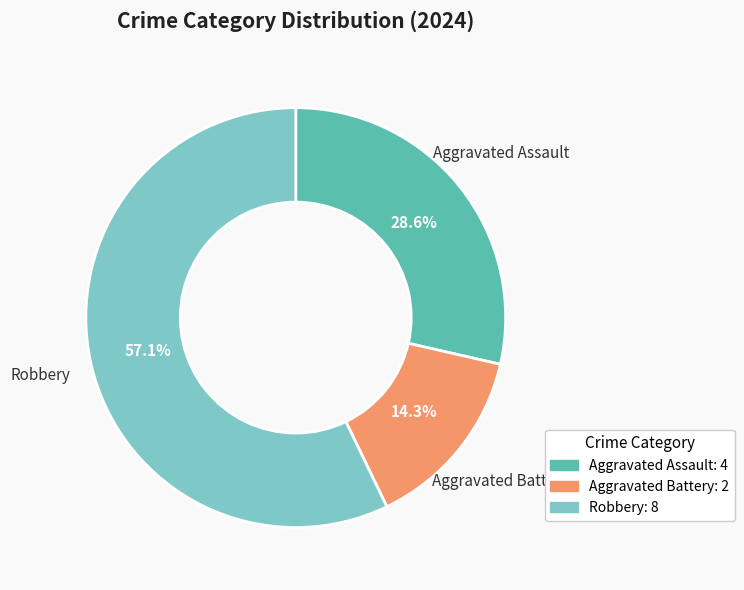

What portion of the pie excludes Robbery?

42.9%